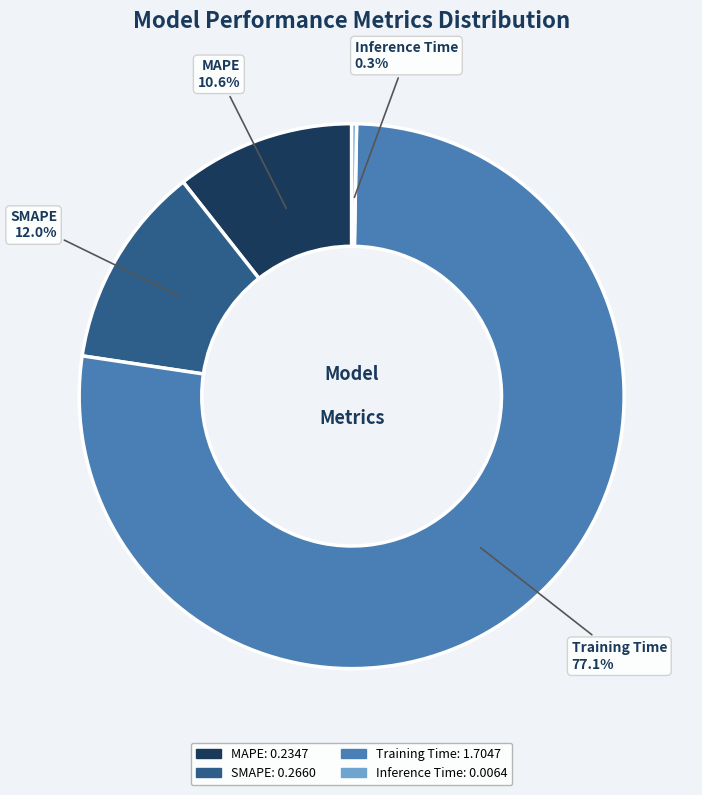

Count the number of slices in the pie.

4